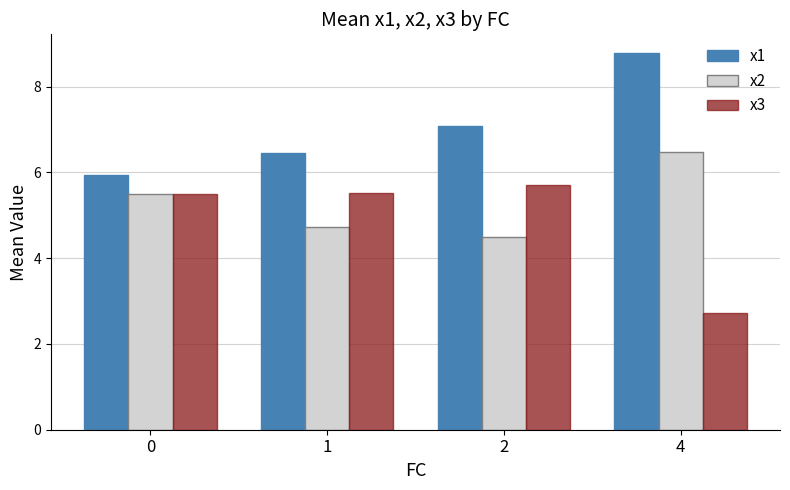

At which label does x2 reach its peak?

4